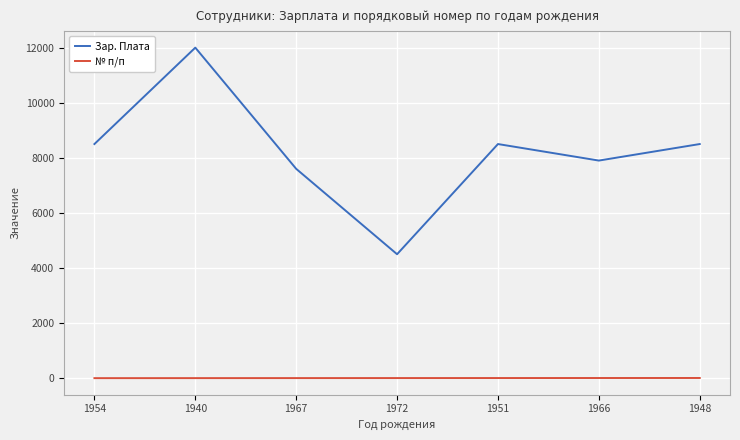

Which series changed the most between 1940 and 1948?

Зар. Плата